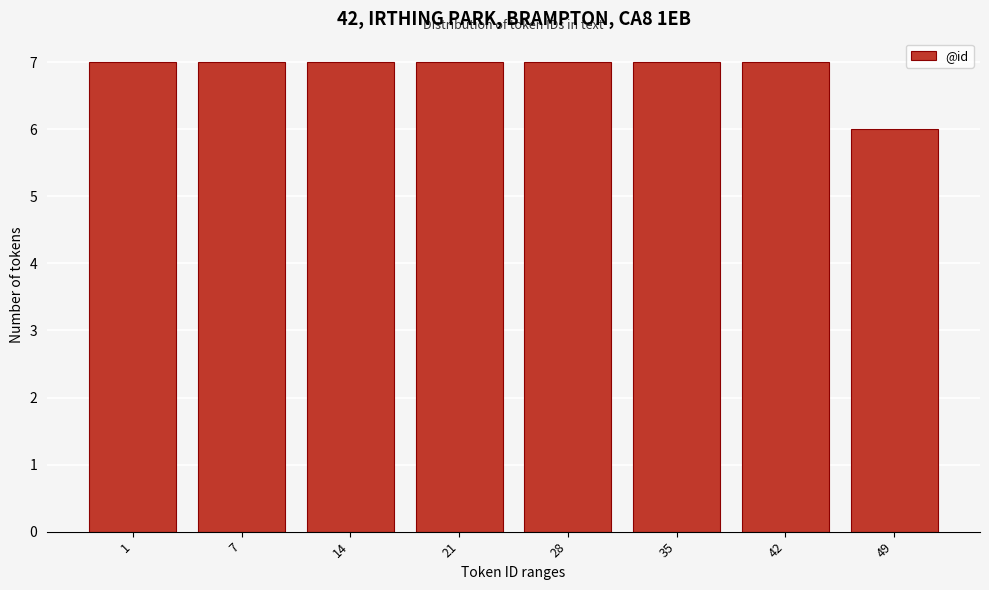

Reading left to right, transcribe all the data shown in this chart.

7	7	7	7	7	7	7	6